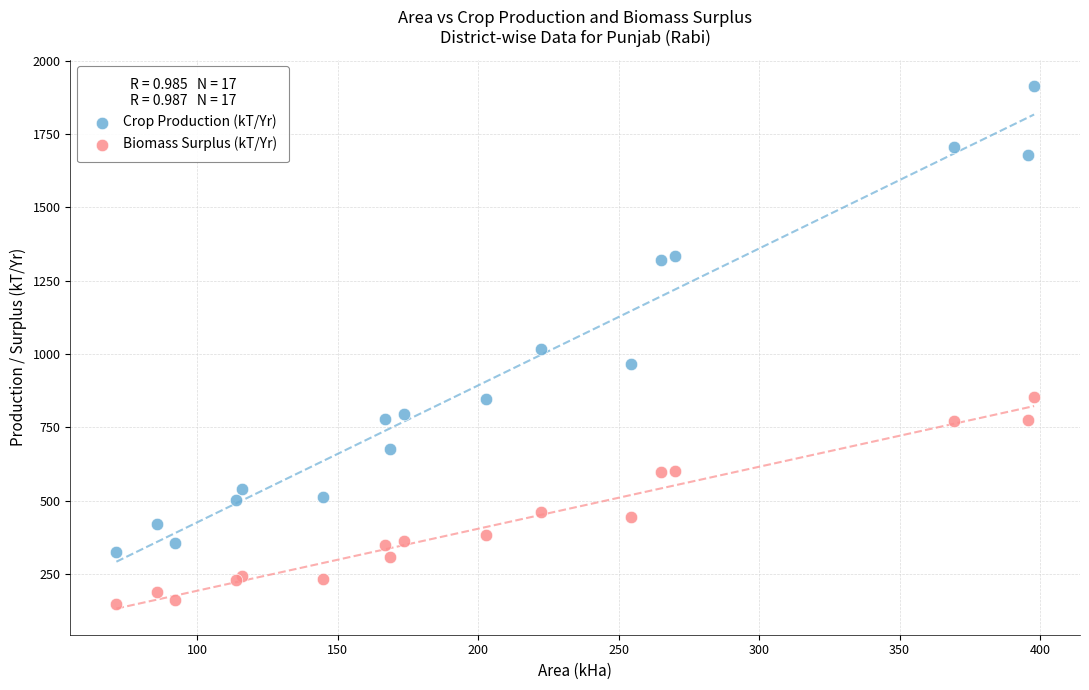

What are all the series names shown in the legend?

Crop Production (kT/Yr), Biomass Surplus (kT/Yr)